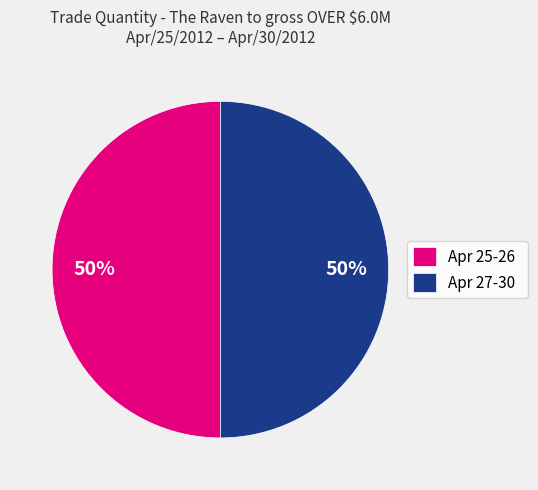

Approximately how many times larger is the value at Apr 27-30 compared to Apr 25-26?

1.0